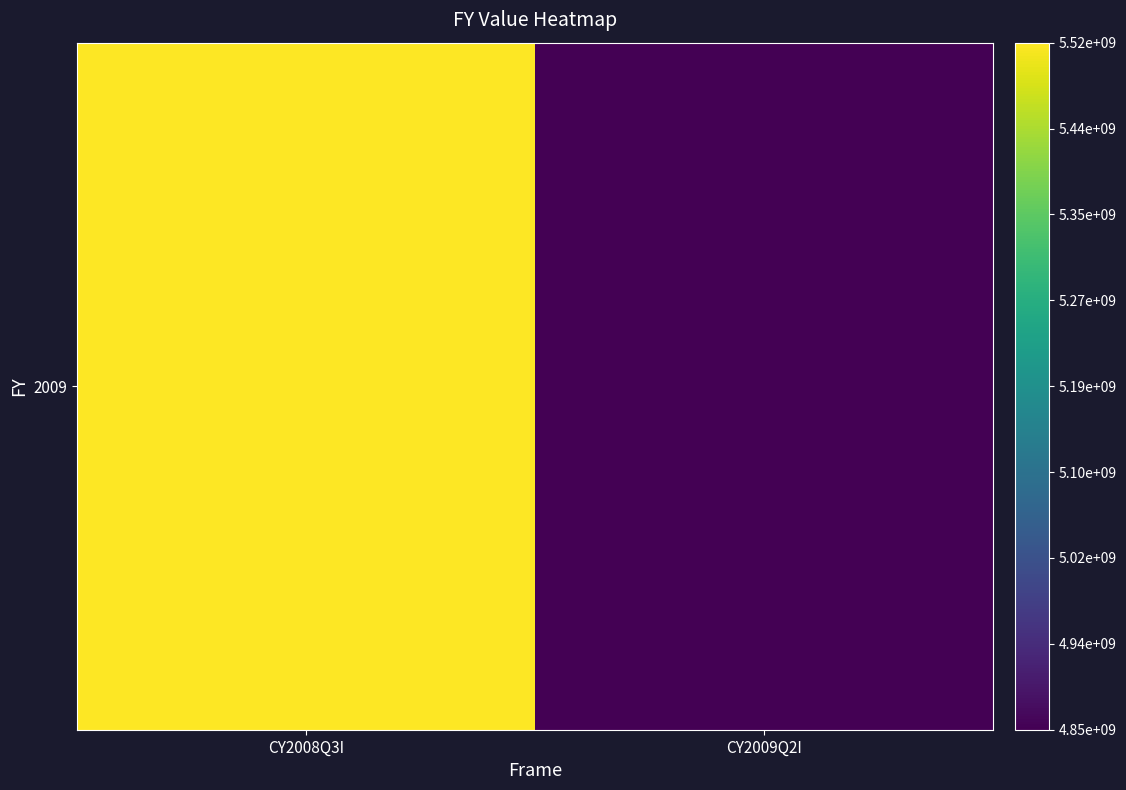

What is the minimum value shown in the chart?

4854000000